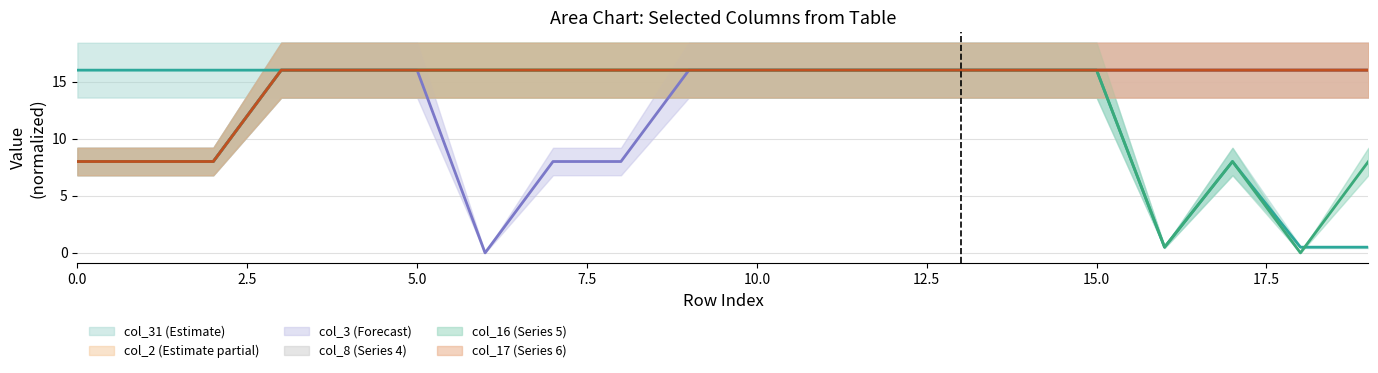

Rank the series at 11 from lowest to highest value.

col_2, col_3, col_8, col_16, col_17